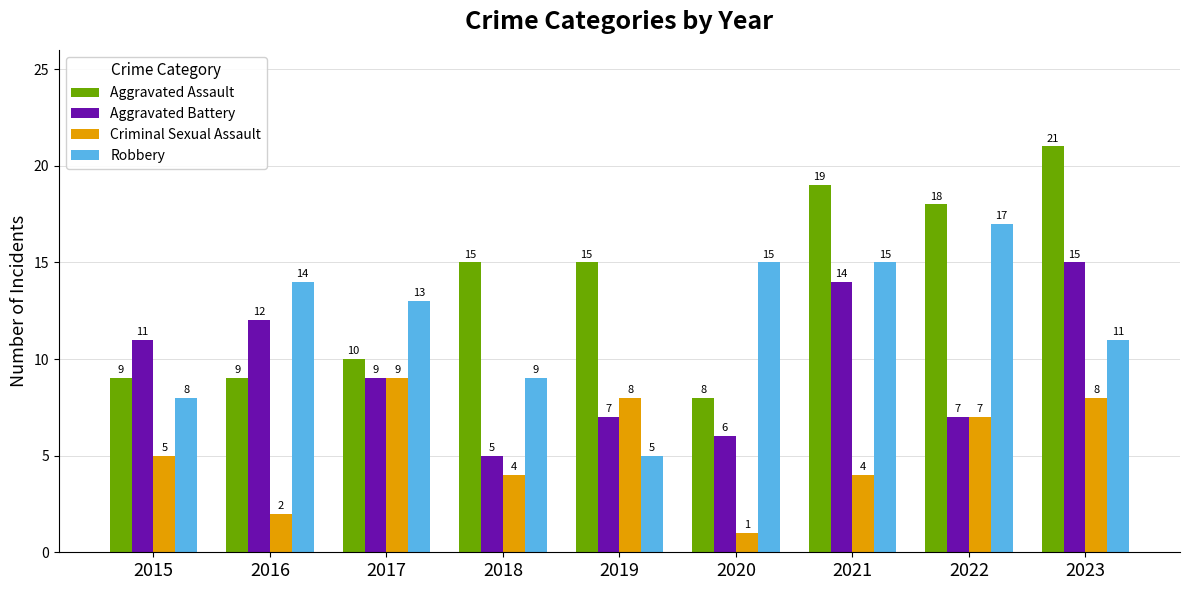

The value of Criminal Sexual Assault at 2020 is 1. True or false?

True